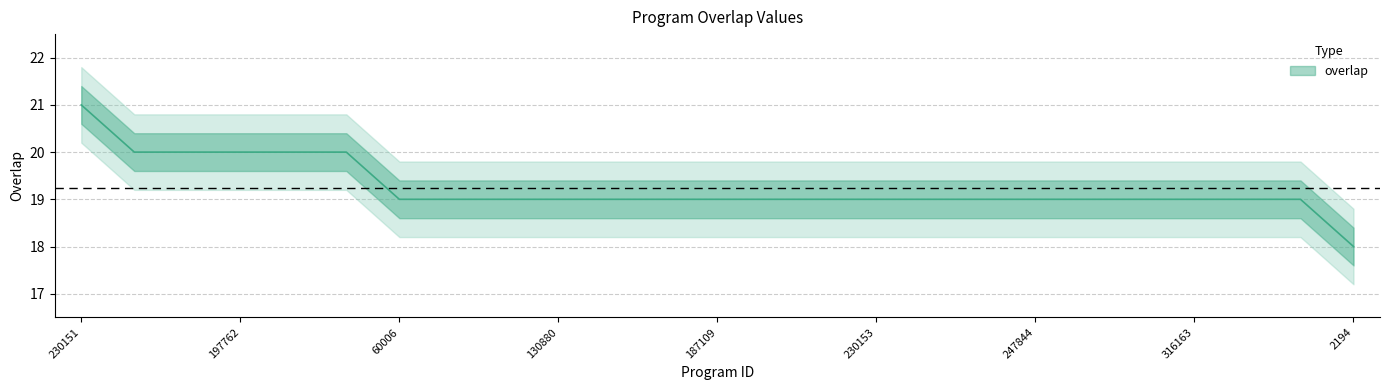

What is the ratio of the value at 197762 to the value at 230153?

1.1